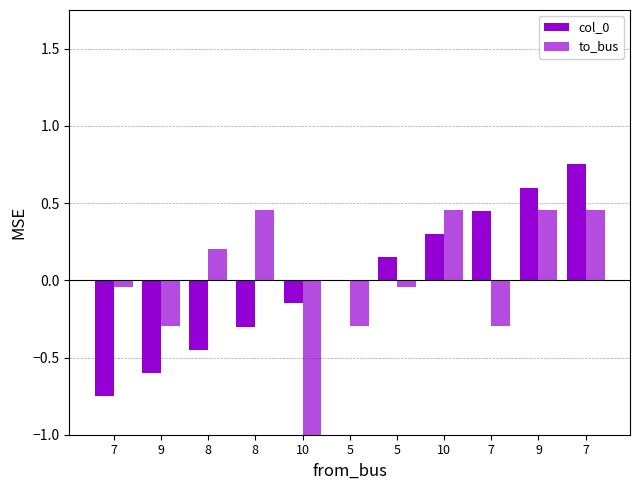

Which series has the largest total across all categories?

to_bus